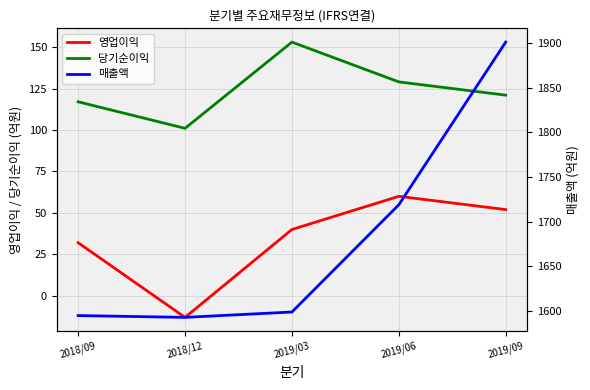

What is the total value across all series at 2018/12?

1681